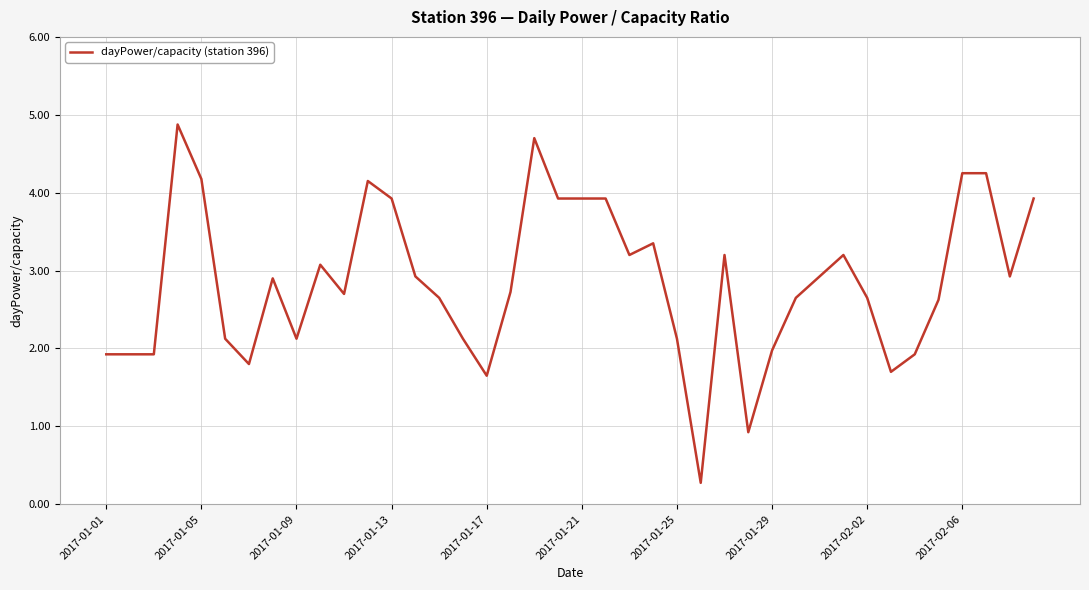

What is the difference between the maximum and minimum values?

4.6